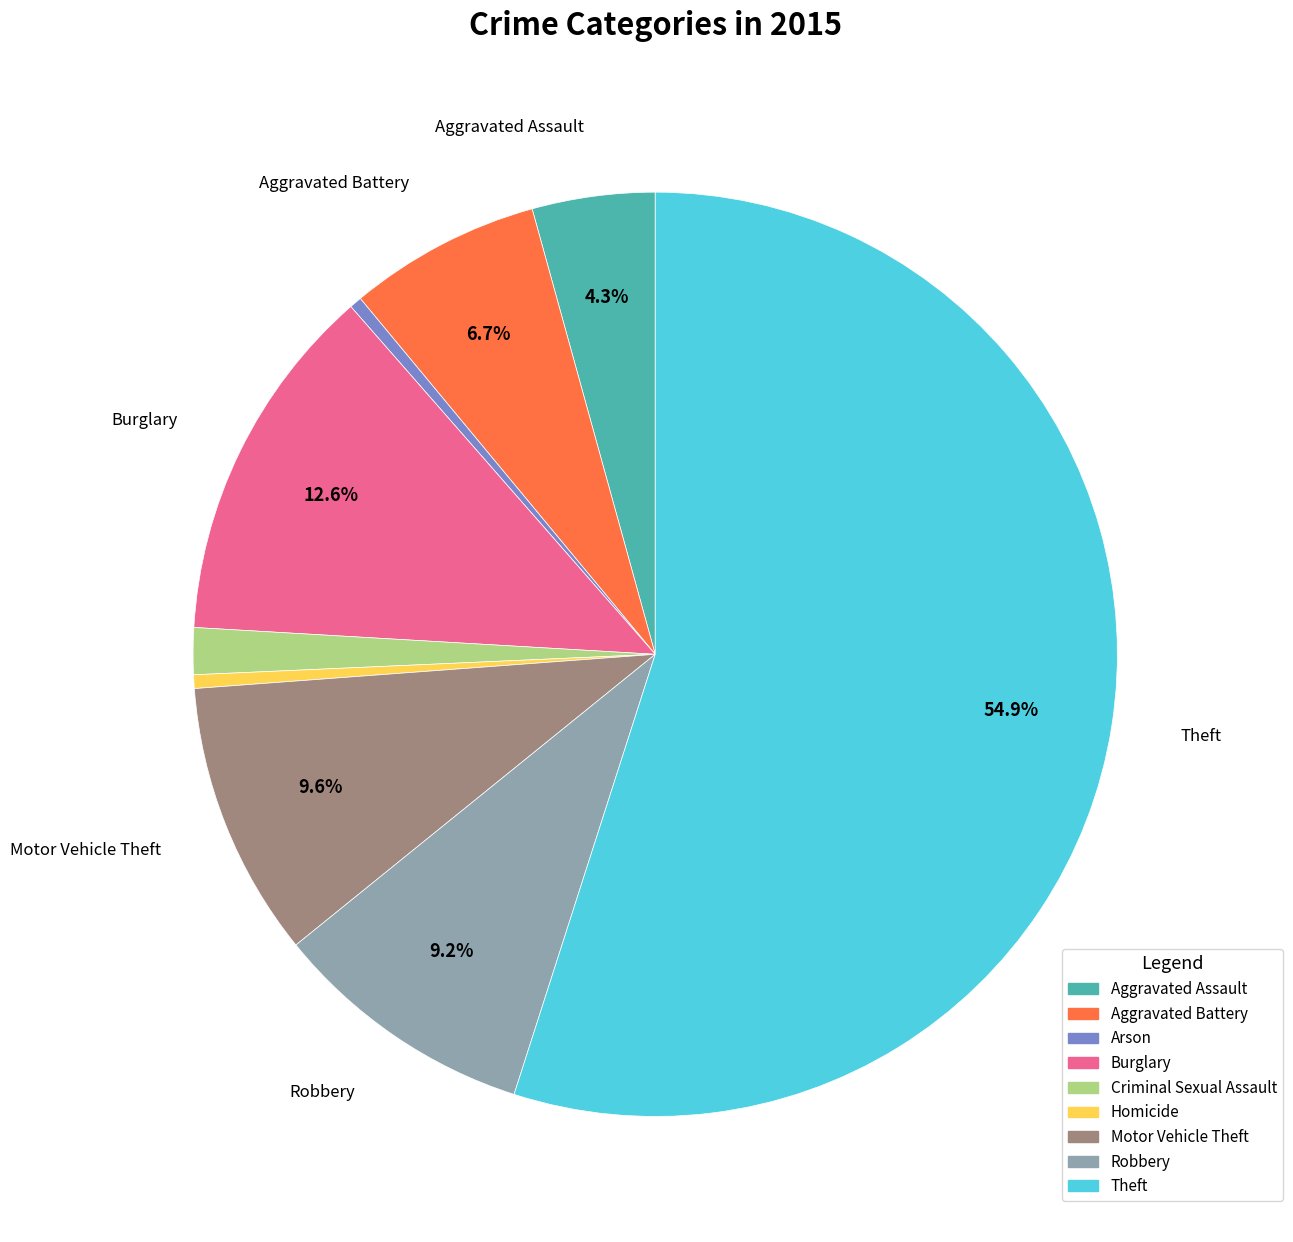

Is there a majority slice in this chart?

Yes